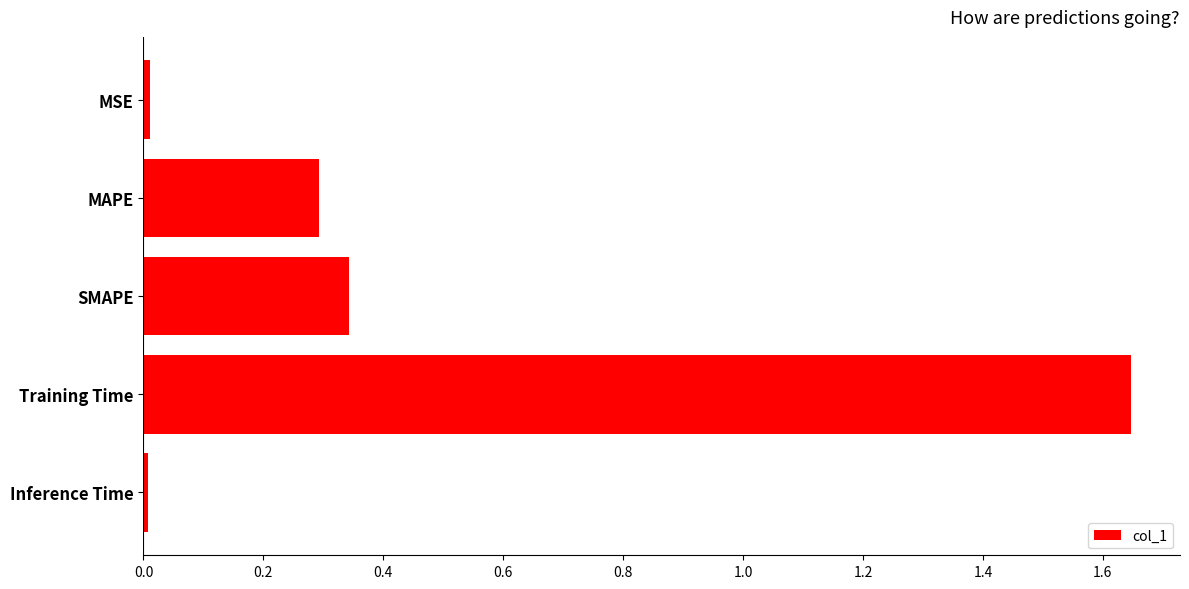

Which label corresponds to the largest value in the chart?

Training Time